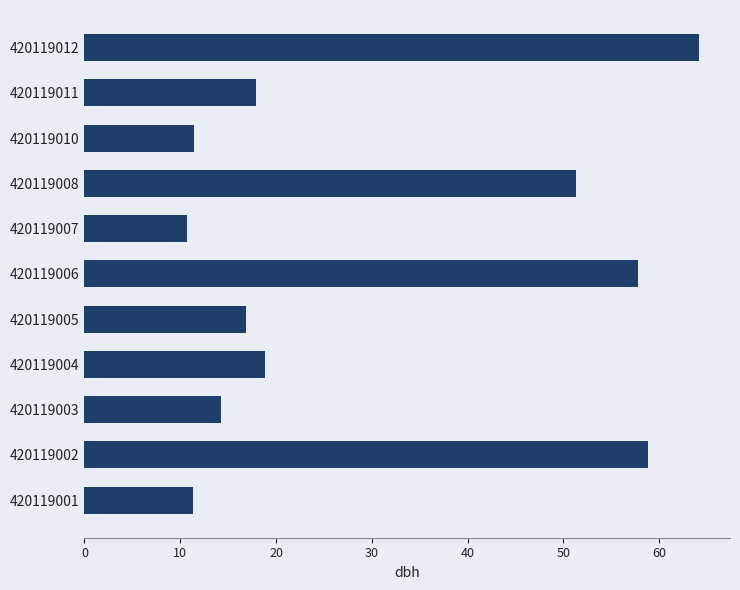

What is the change in value from 420119007 to 420119008?

+40.6